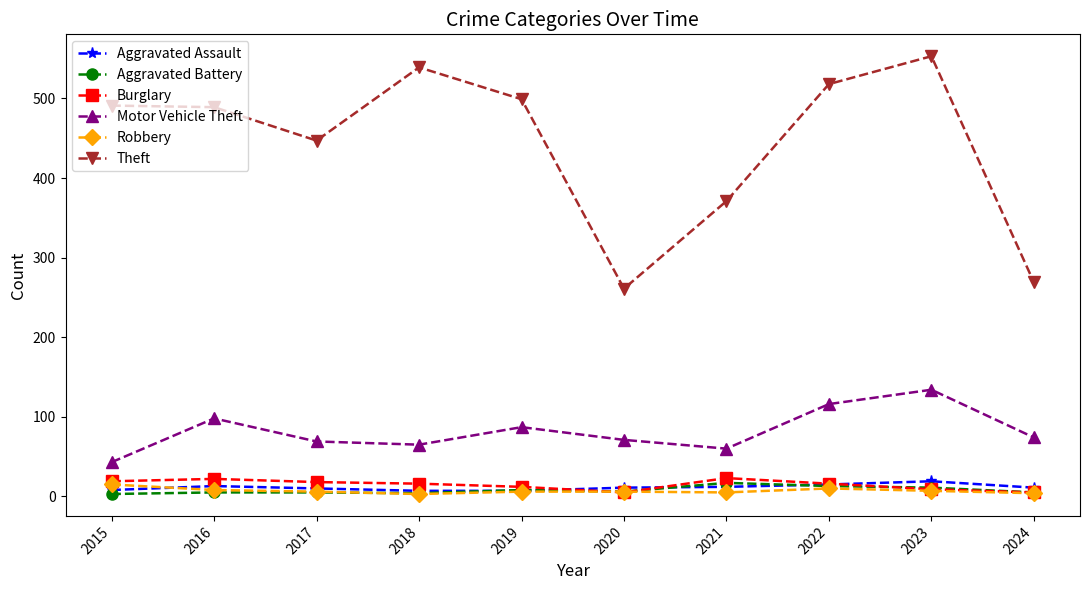

What is the difference between the Aggravated Battery values at 2015 and 2020?

3